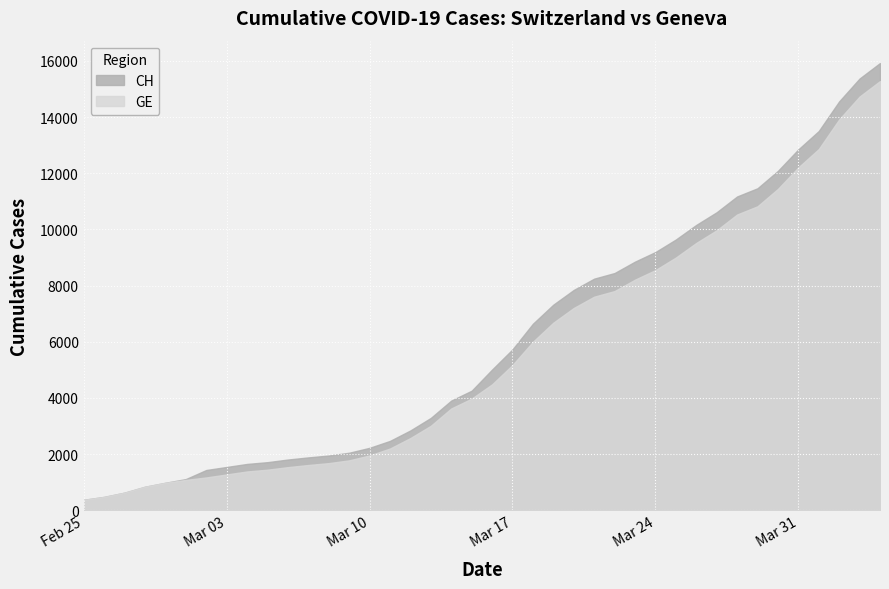

How many data points does each series have?

40